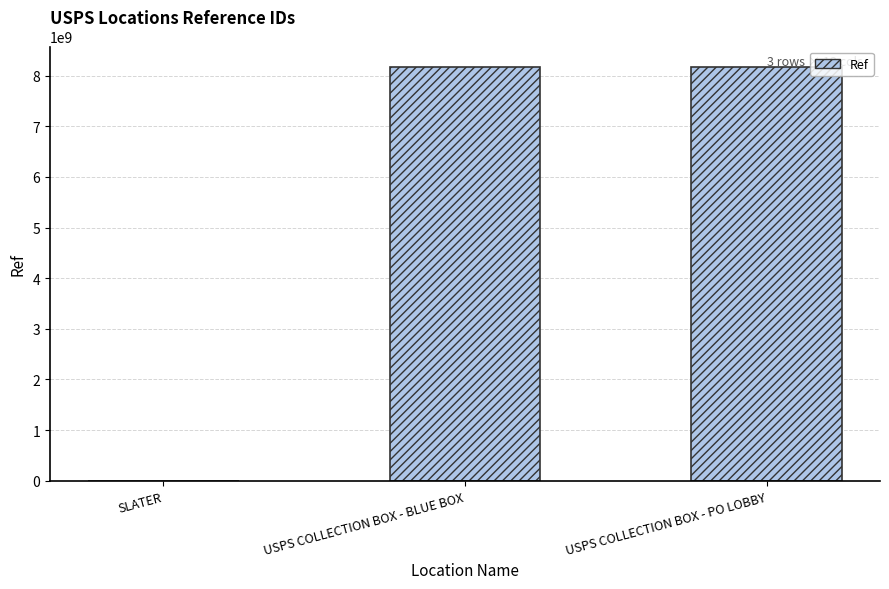

What is the average value?

5443993938